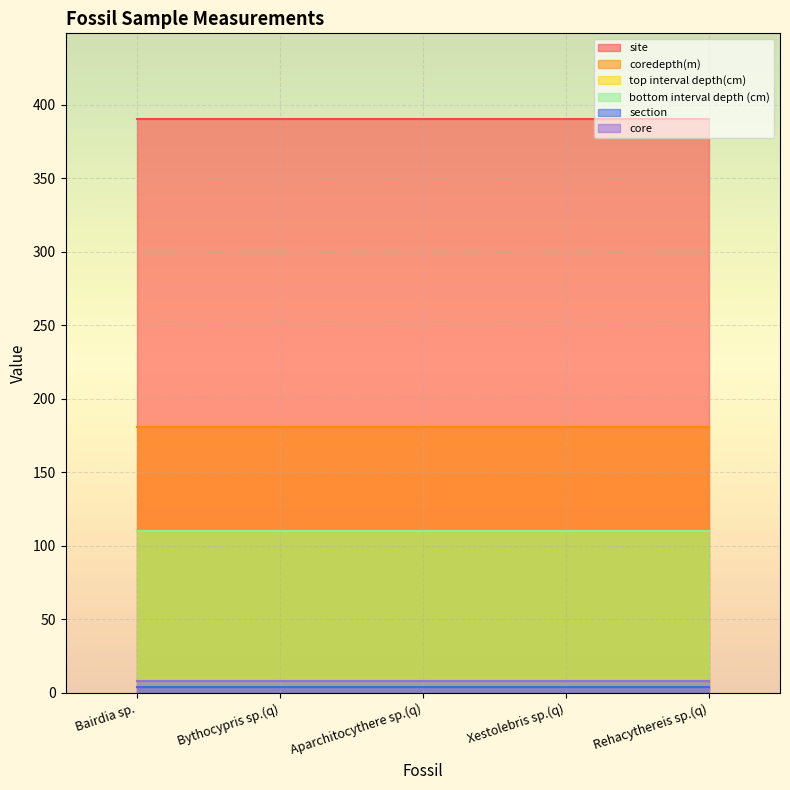

How many lines are shown in the chart?

6